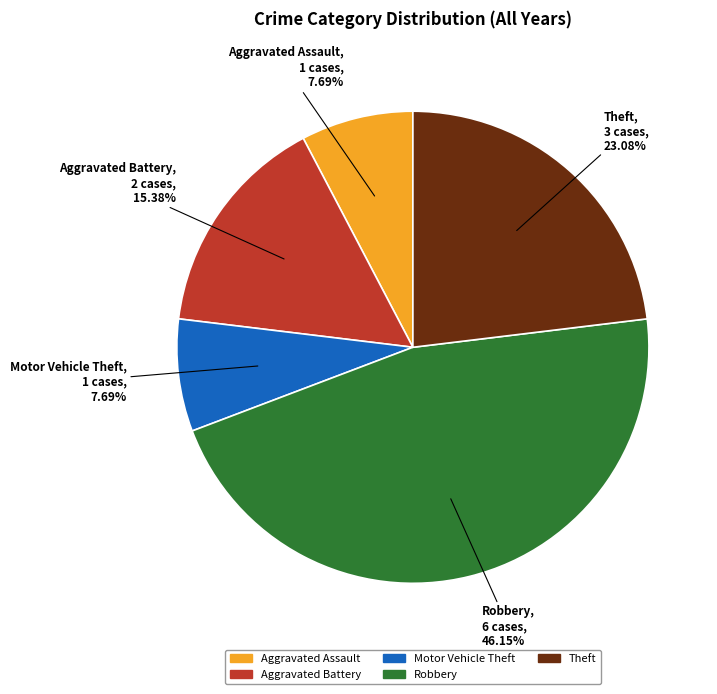

To the nearest percent, what is the combined percentage of Aggravated Battery and Motor Vehicle Theft?

23%